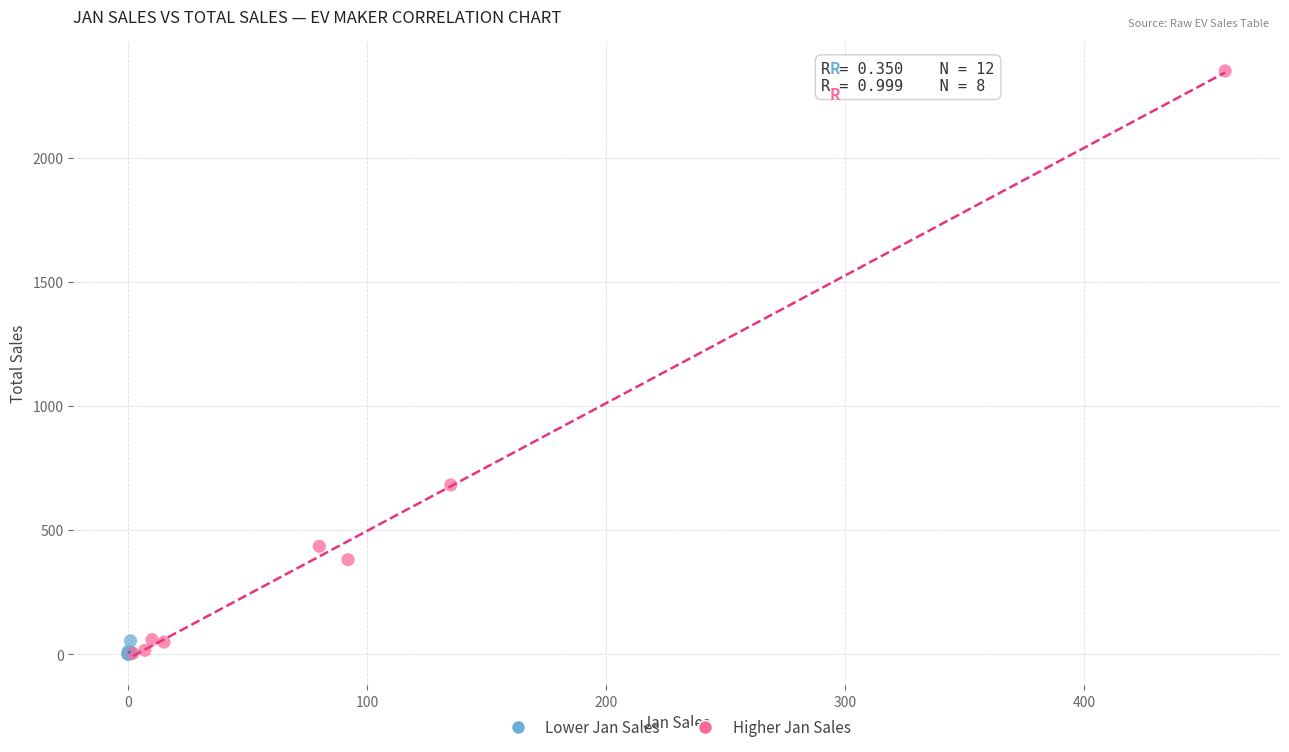

Which series contains the highest Y value?

Higher Jan Sales